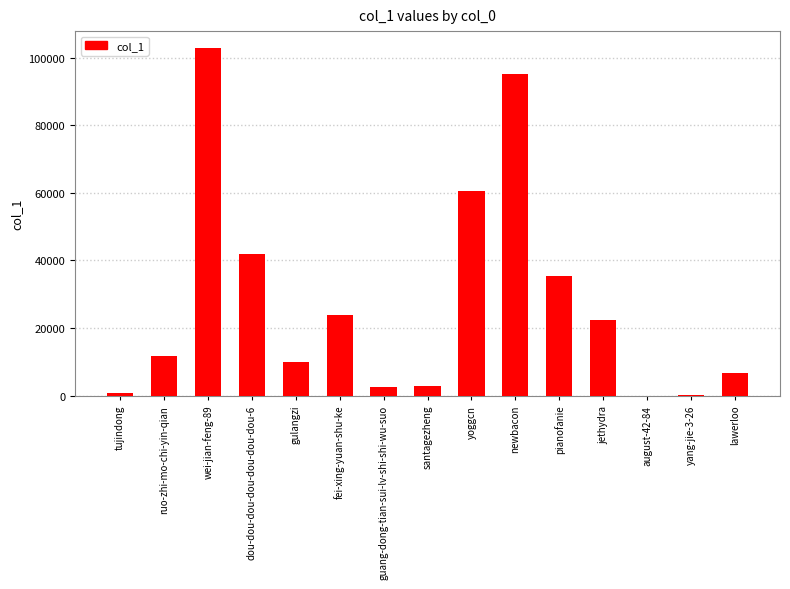

Is it true that the value at fei-xing-yuan-shu-ke is 37309?

False